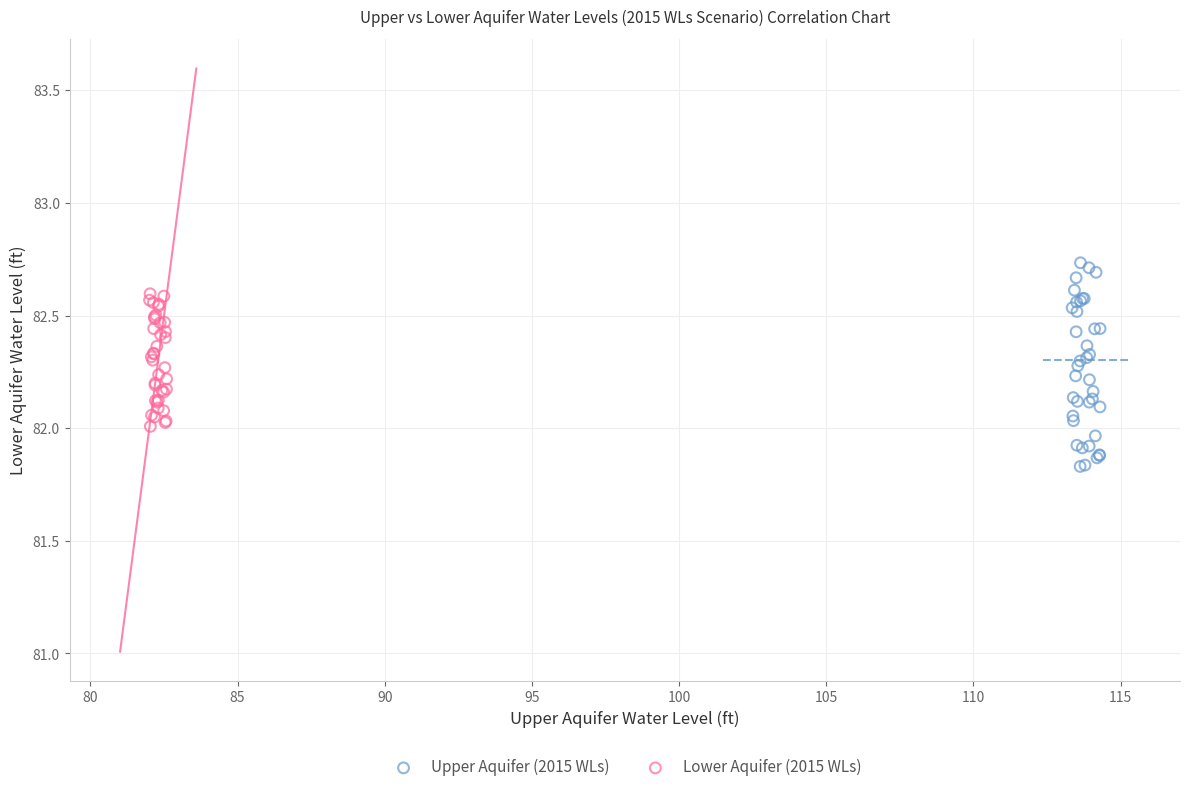

Which series has the largest Y range (max minus min)?

Upper Aquifer (2015 WLs)